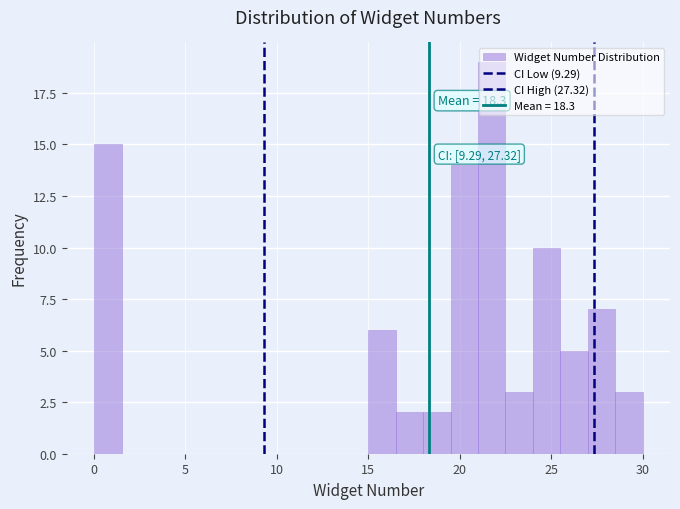

Read against the x-axis, roughly where is the centre of the tallest bar?

22.0